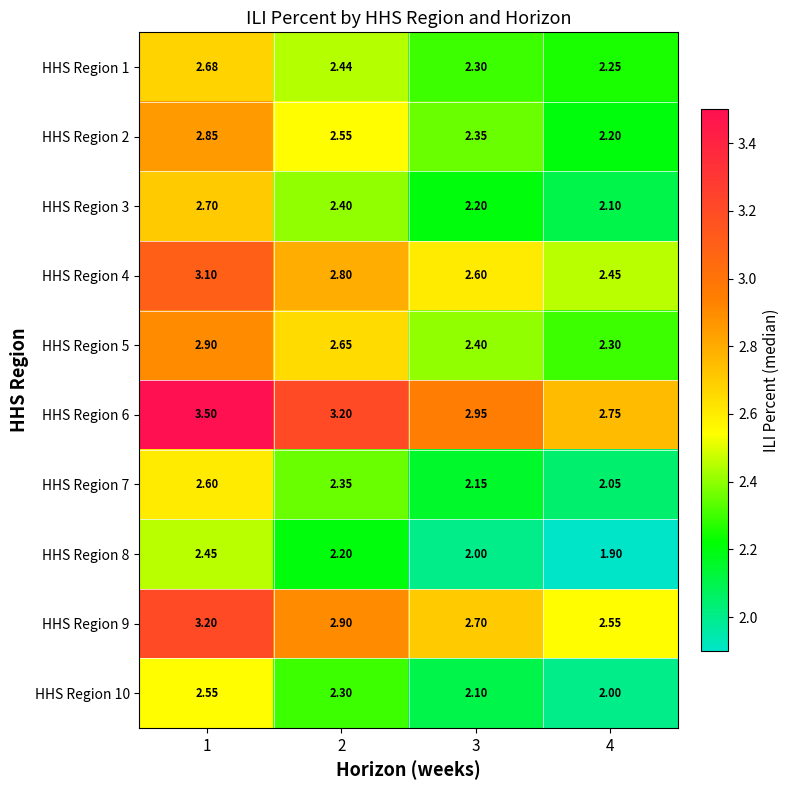

Is the value of HHS Region 9 at 3 greater than the value of HHS Region 5 at 1?

No